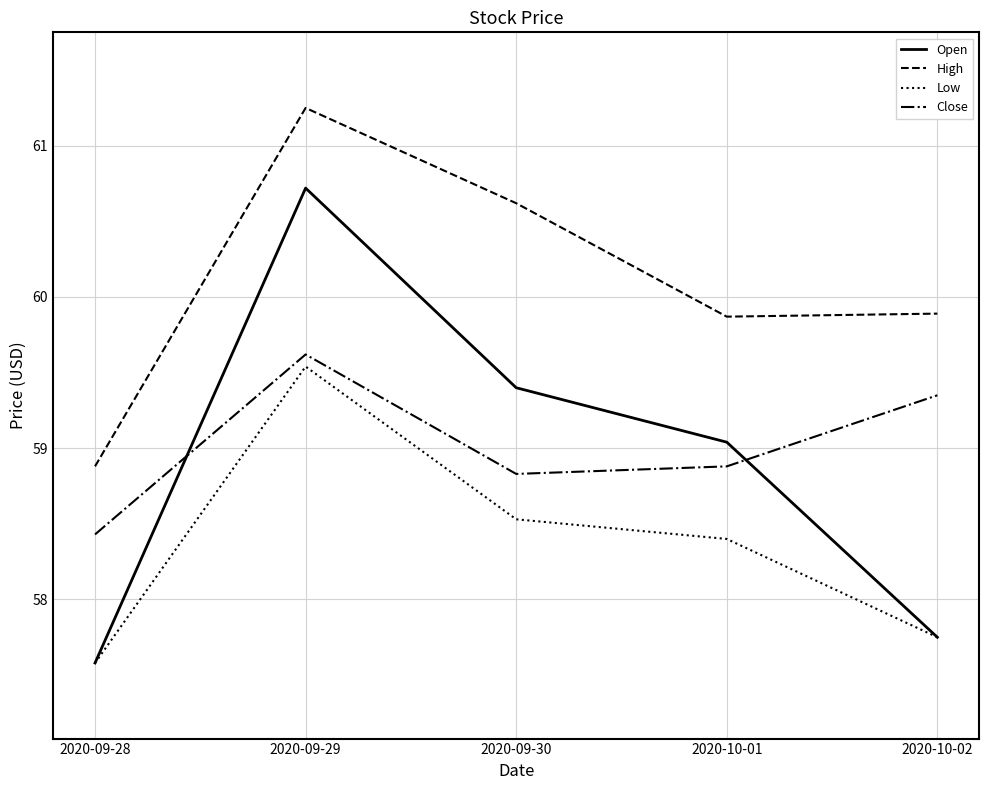

True or false: Low has more than 2 interior local peaks.

False